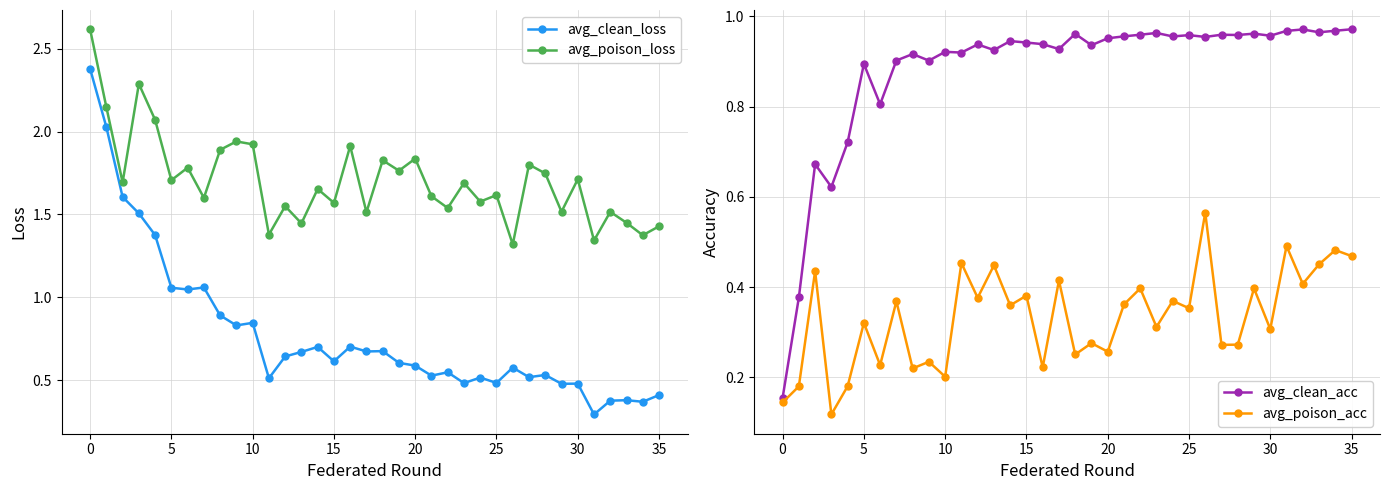

Is it true that avg_poison_acc equals 0.4 at 20?

False